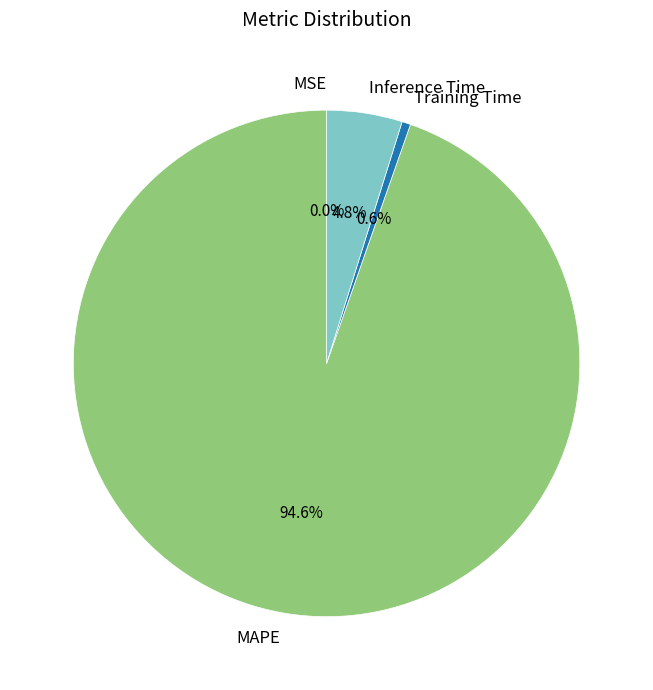

What portion of the pie excludes Inference Time?

95.2%